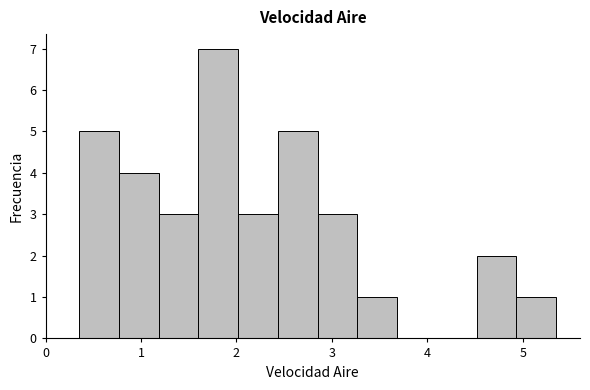

What is the height of the bar covering 1.2 to 1.6 on the x-axis? Neither the bar edges nor the heights are printed on the chart, so give them approximately, as read against the axes.

3